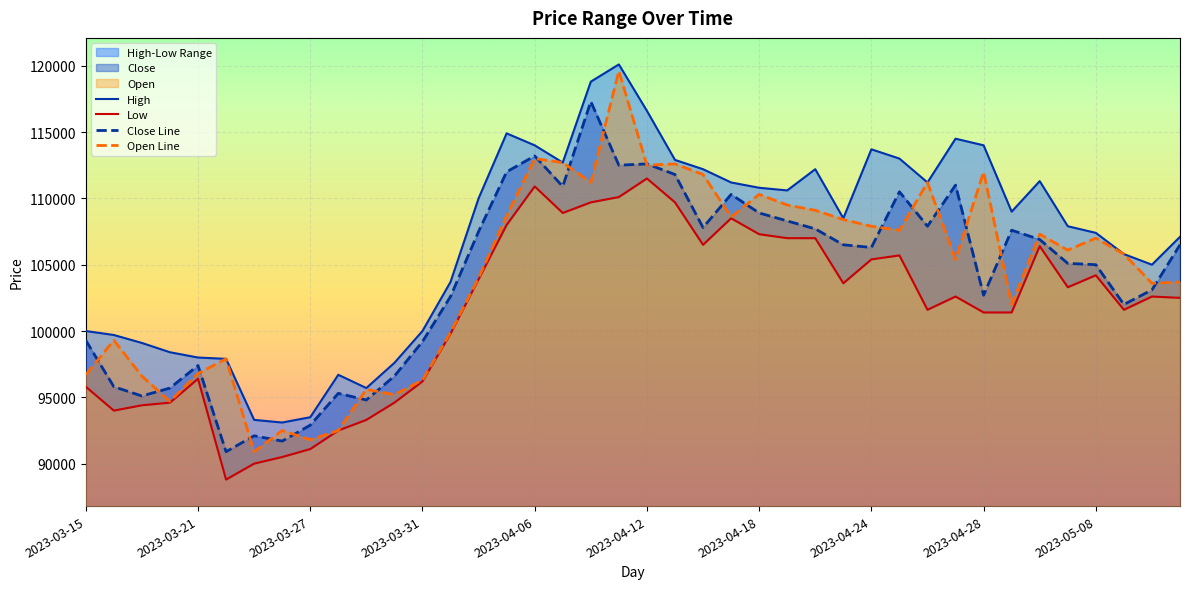

What is the lowest value of the Open Line series?

90900